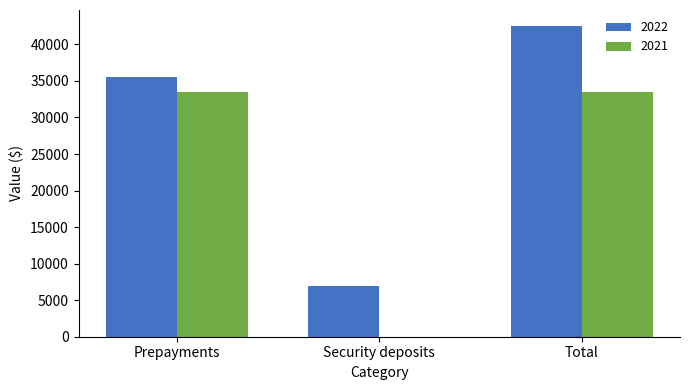

Which category has the highest value in the 2022 series?

Total